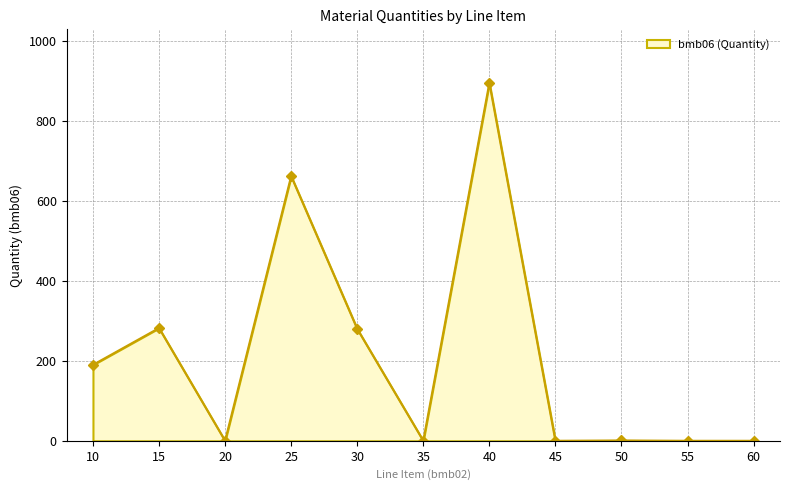

What is the value of the 5th point from the left?

280.0